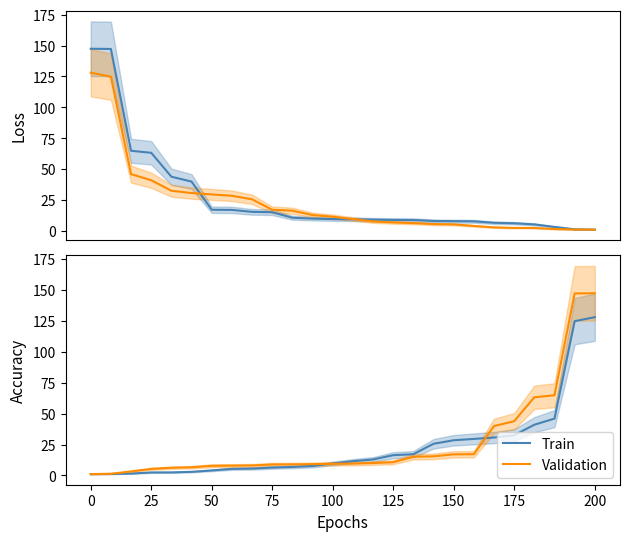

Between which two adjacent categories do Train and Validation first intersect?

11 and 12